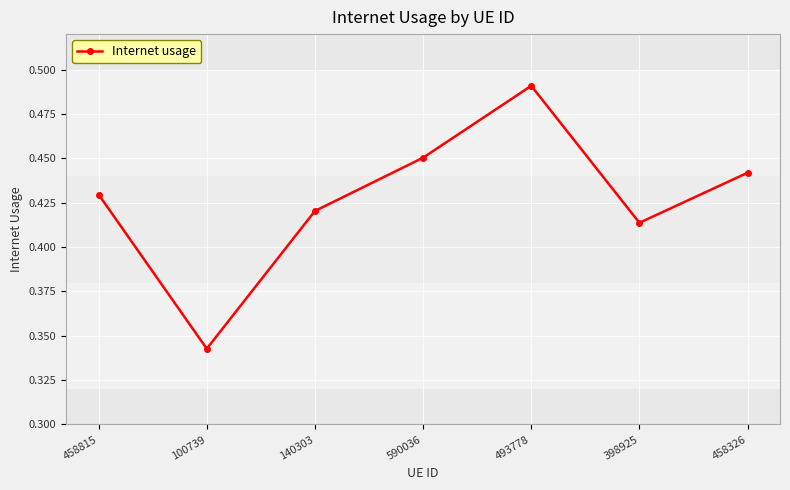

Which label corresponds to the largest value in the chart?

493778